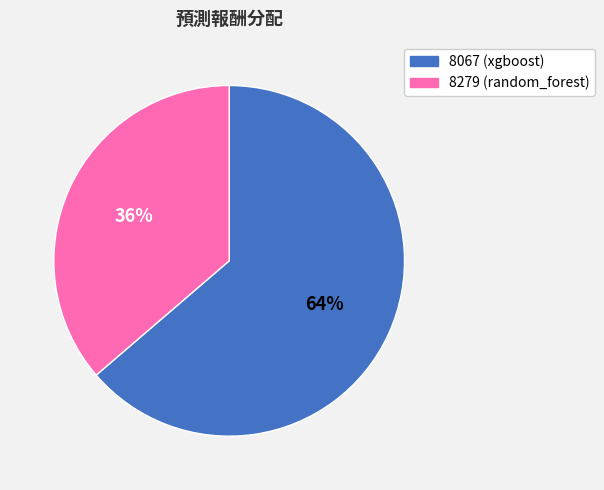

Which slice is the smallest?

8279